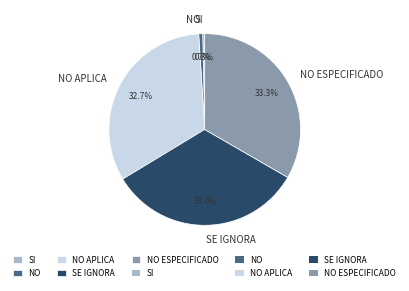

To the nearest percent, what percentage of the pie is NO APLICA?

33%